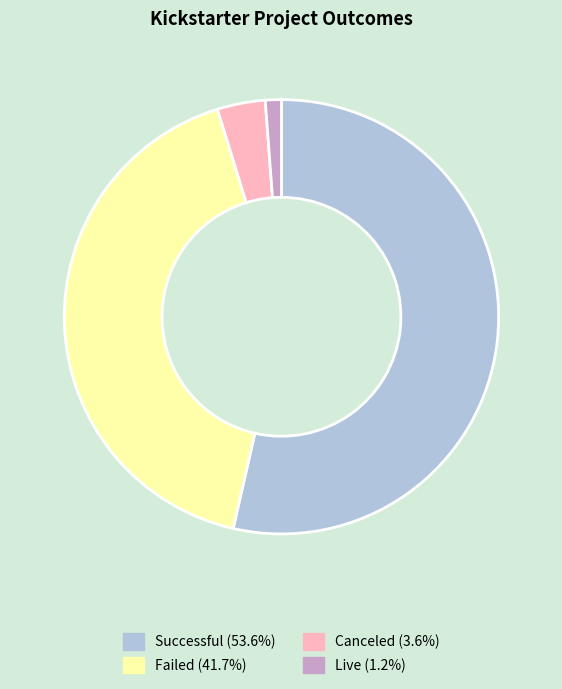

Is there a majority slice in this chart?

Yes